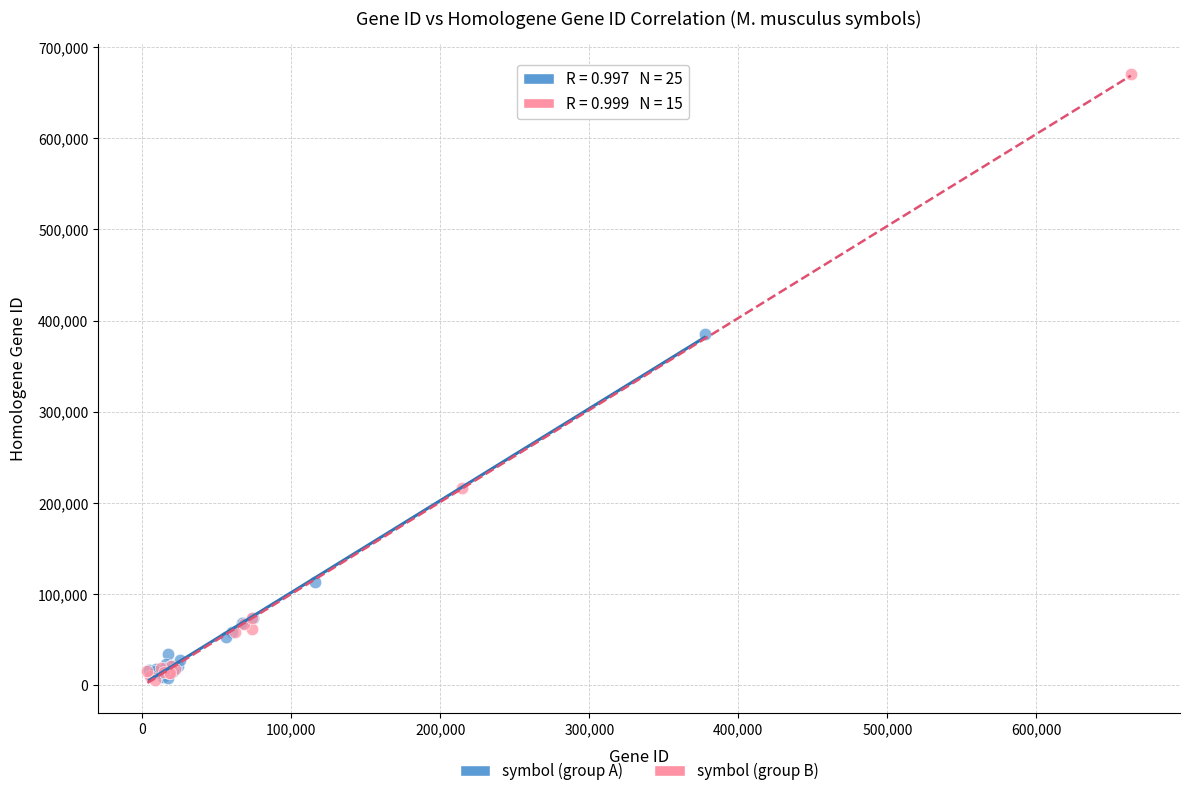

Which series contains the highest Y value?

symbol (group B)